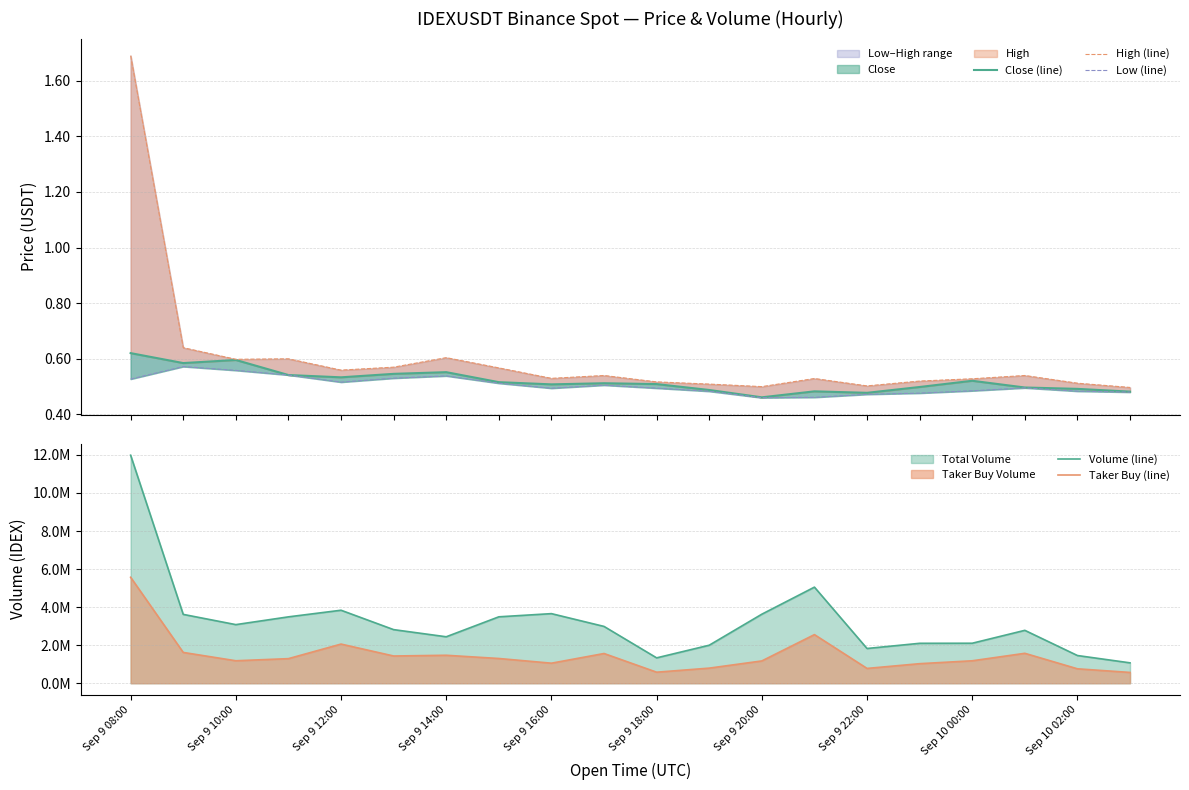

Which series has the largest range (max minus min)?

Volume (line)